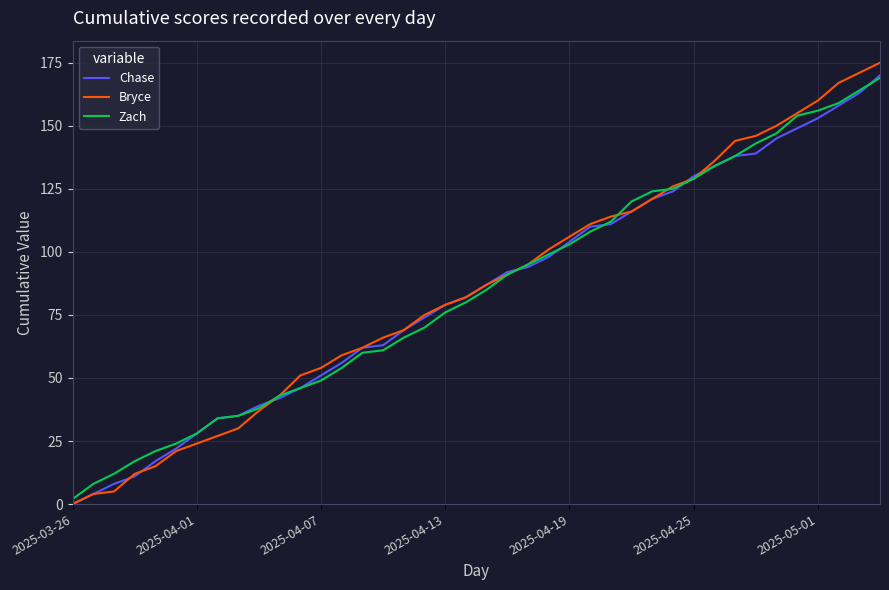

Count the number of data series in this chart.

3